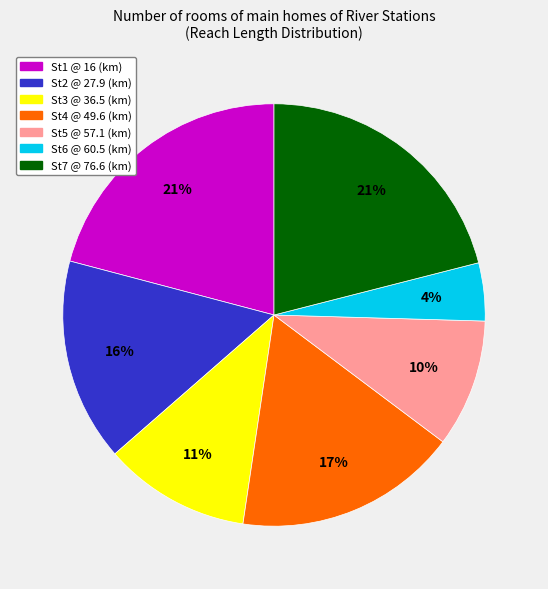

How many slices are in this pie chart?

7